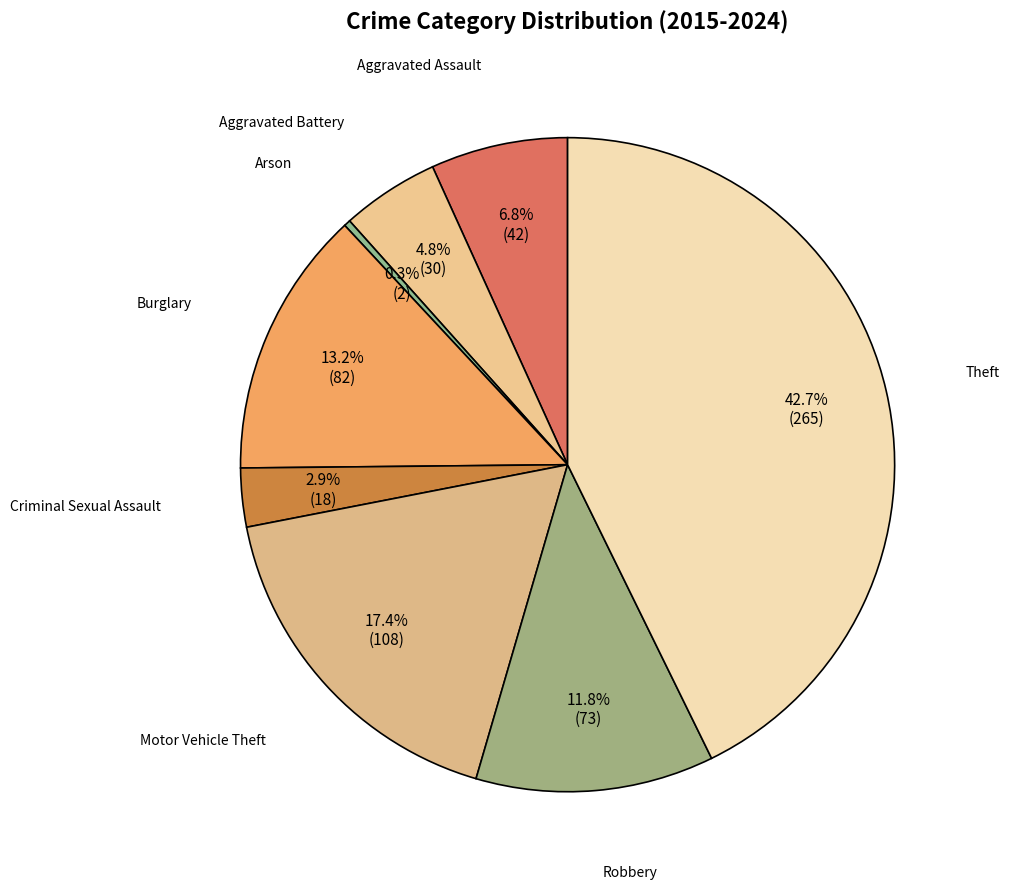

Which slice is the smallest?

Arson